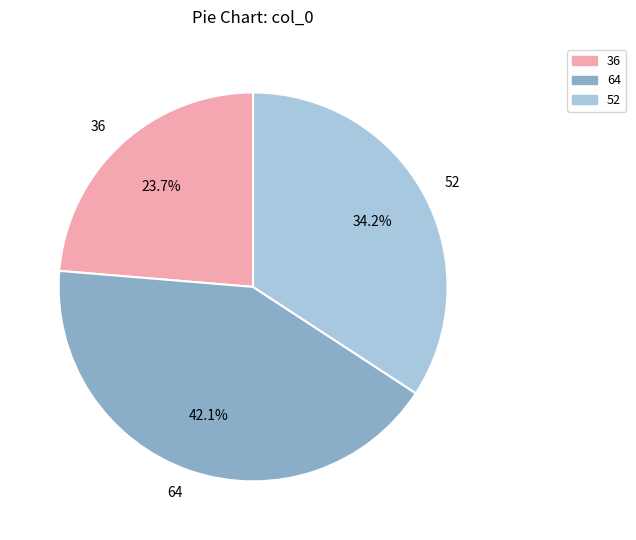

Does 36 account for over 50% of the chart?

No